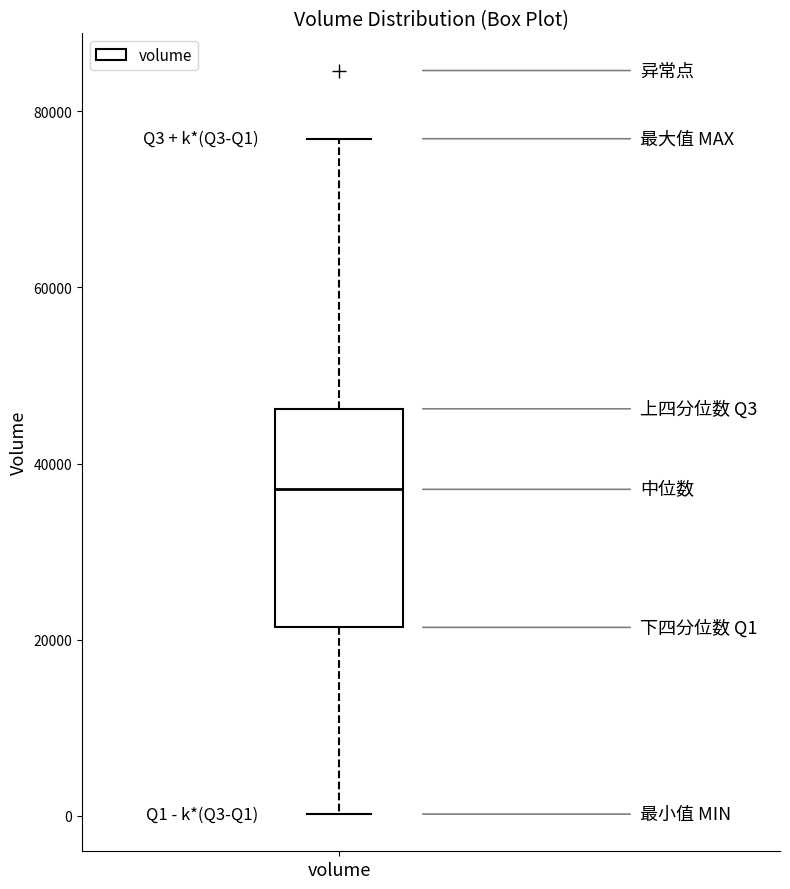

Where does the upper whisker of the box for volume end on the y-axis? The values are not printed on the chart, so give them approximately, as read against the axis.

76000